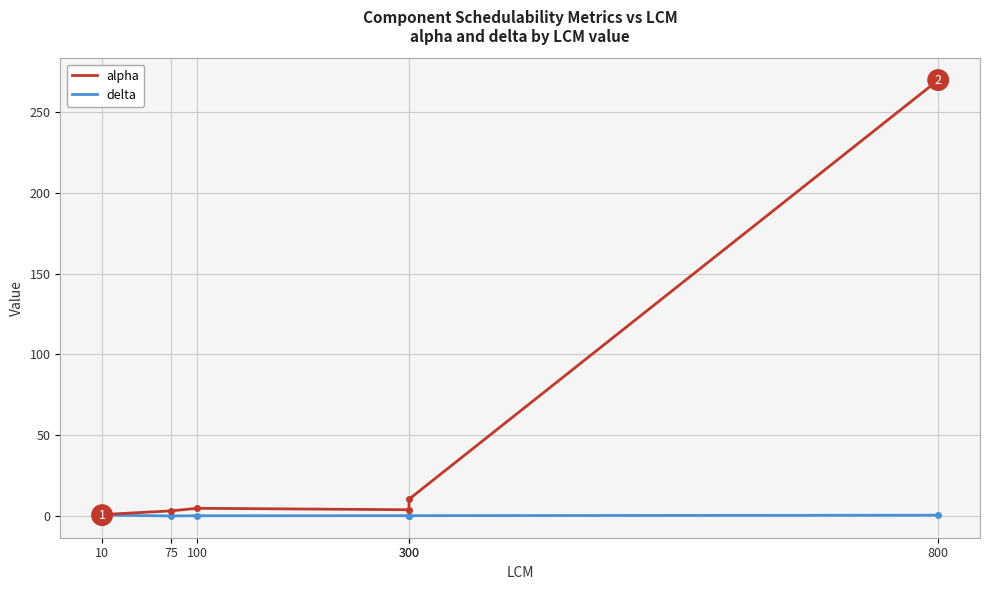

True or false: delta and alpha cross at least once.

False